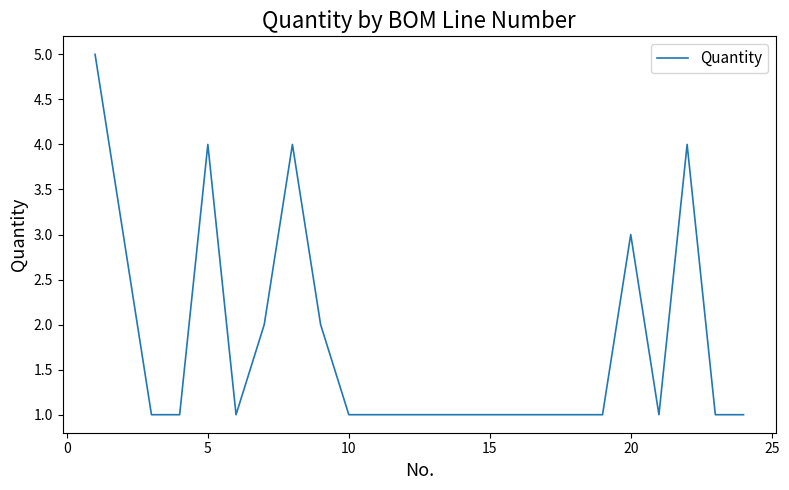

What is the maximum value shown in the chart?

5